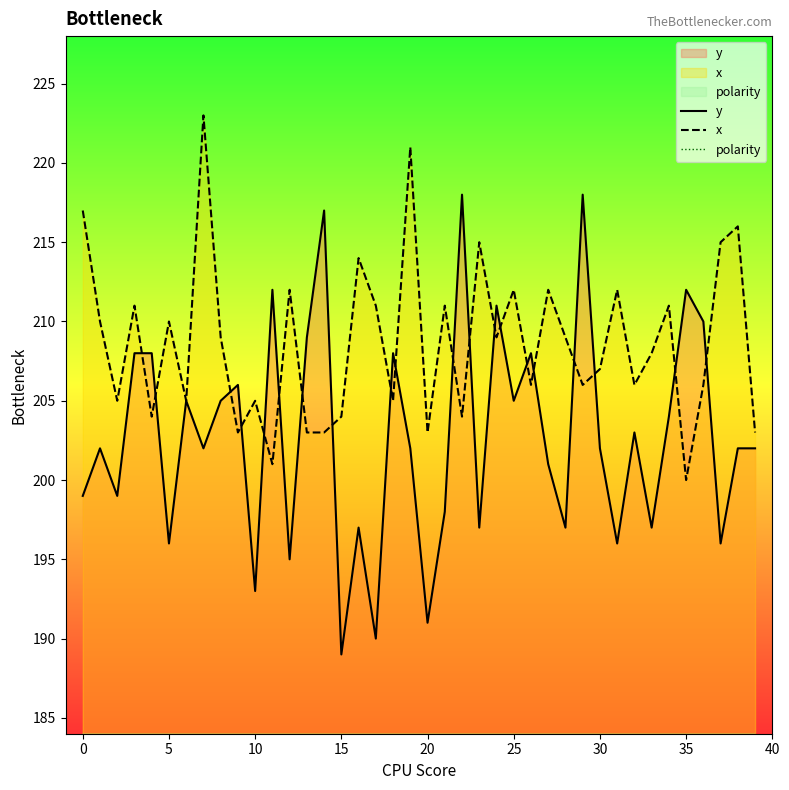

The value of x at 16 is 325. True or false?

False